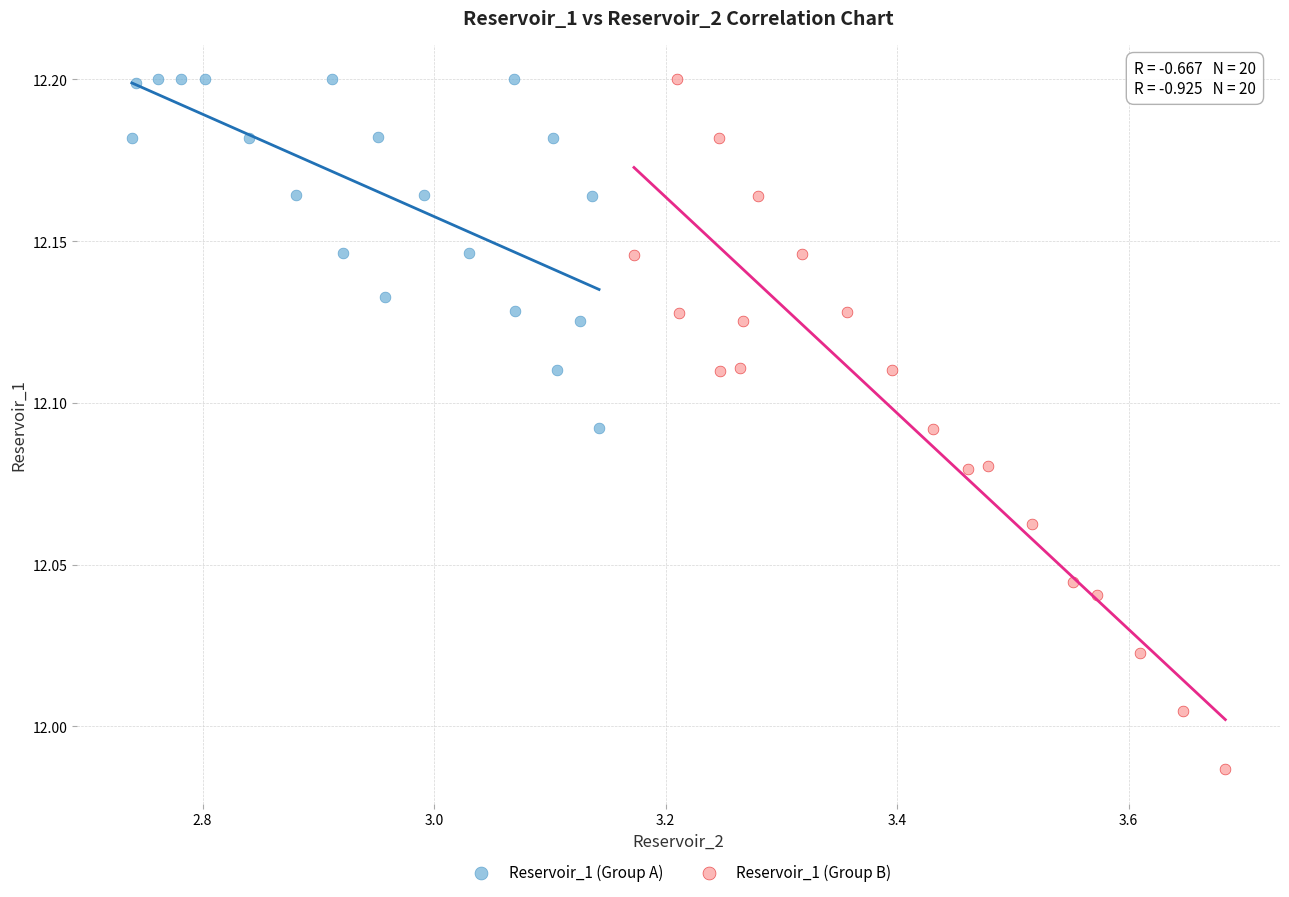

Which series has the widest spread of Y values?

Reservoir_1 (Group B)